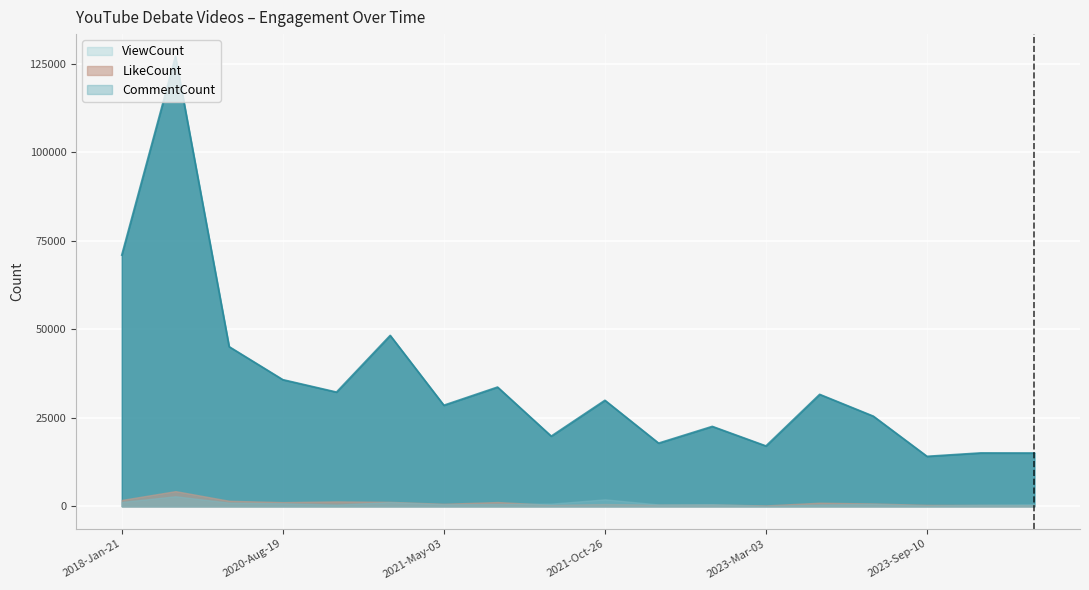

Is it true that ViewCount equals 14097 at 2023-Sep-10?

True